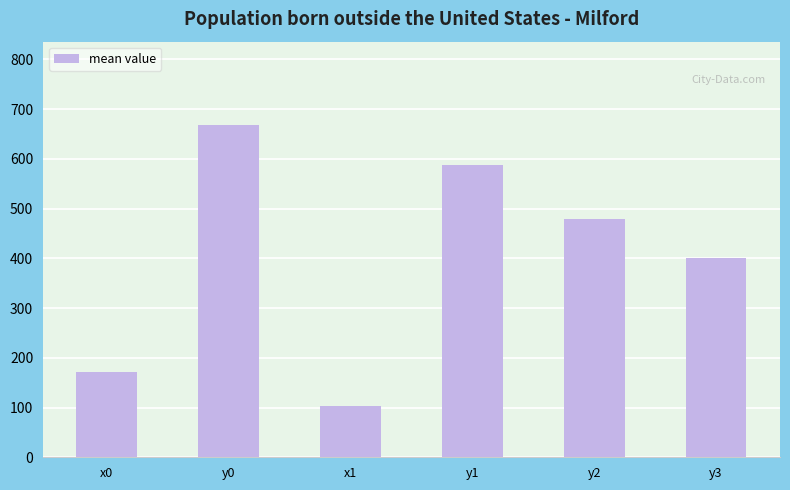

Which has a higher value, y3 or x1?

y3